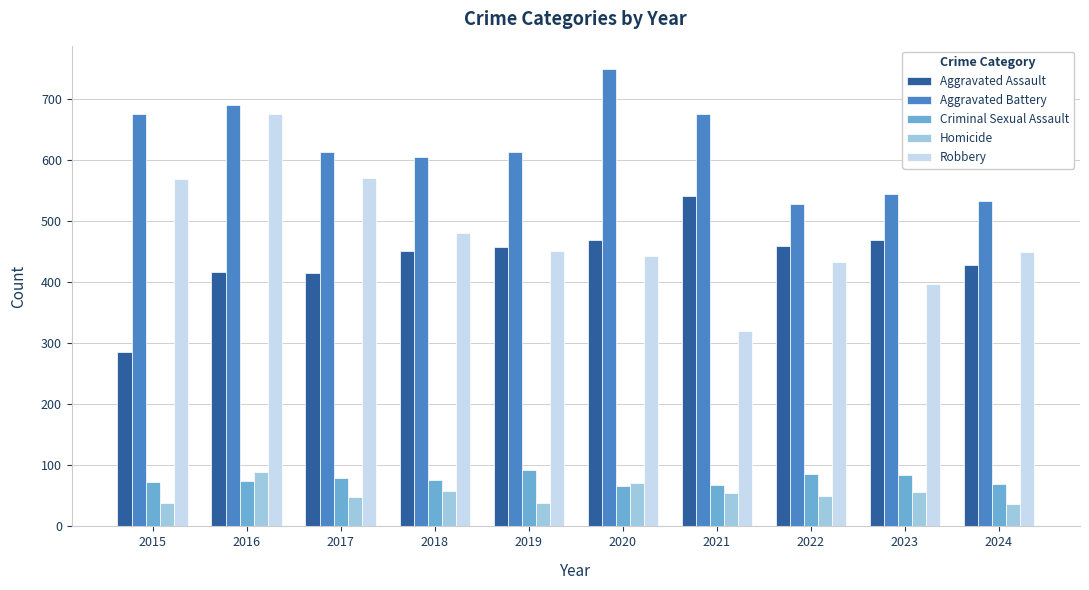

How many bars are there in total?

50